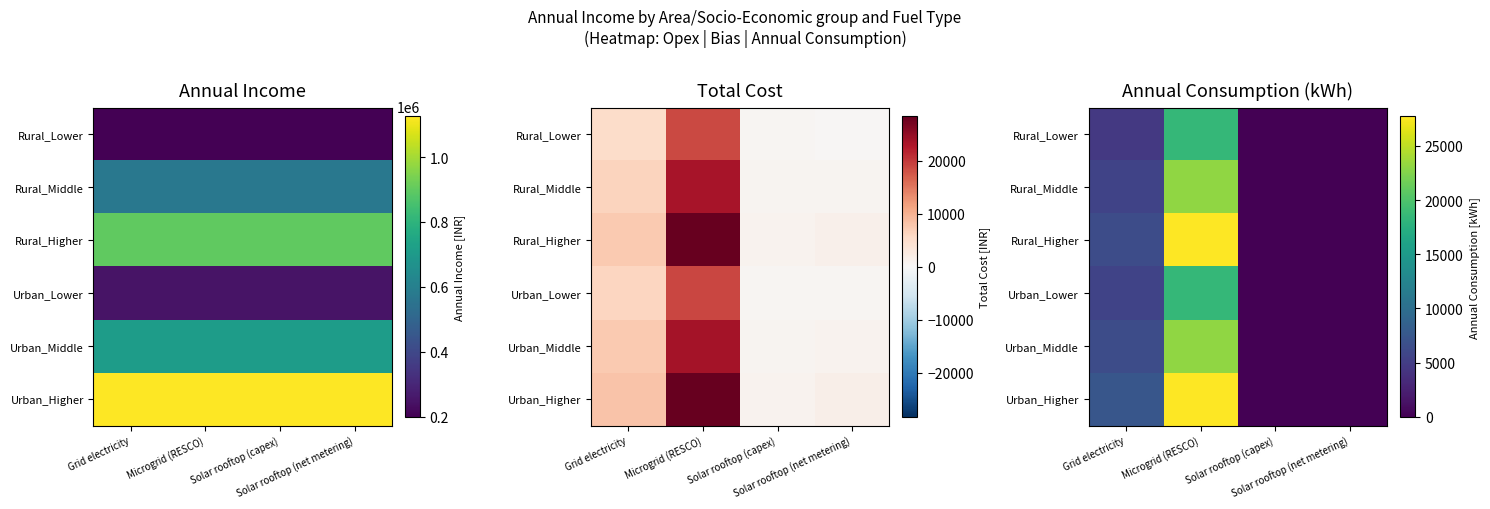

Count the number of categories in the chart.

4